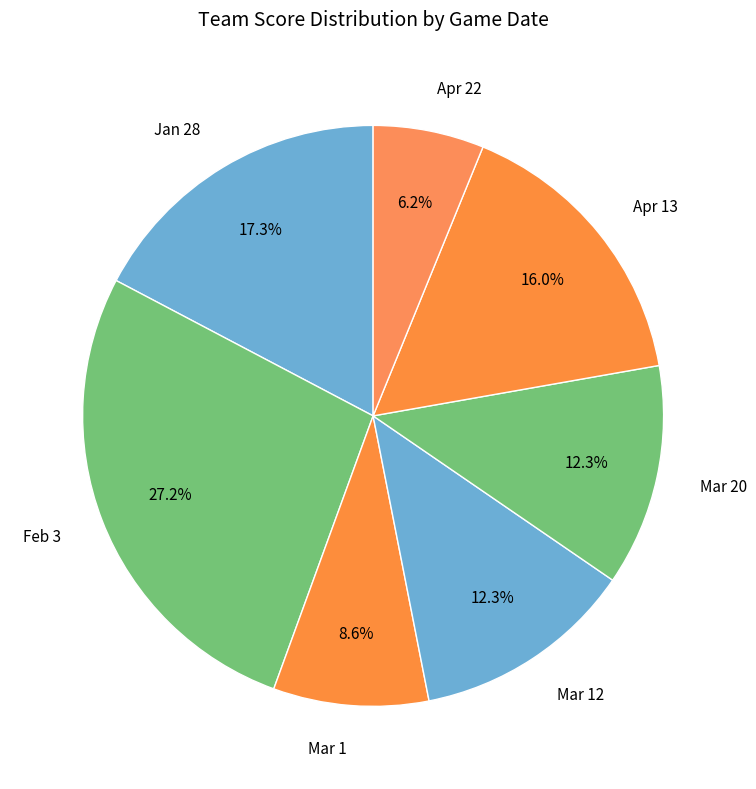

What portion of the pie excludes Jan 28?

82.7%